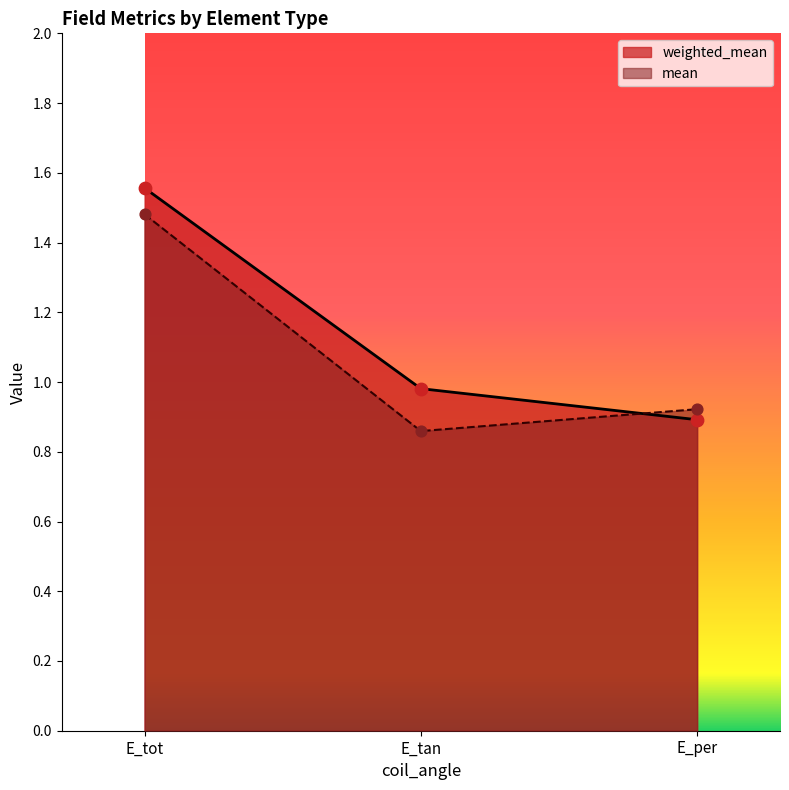

Which series has the largest total across all categories?

weighted_mean